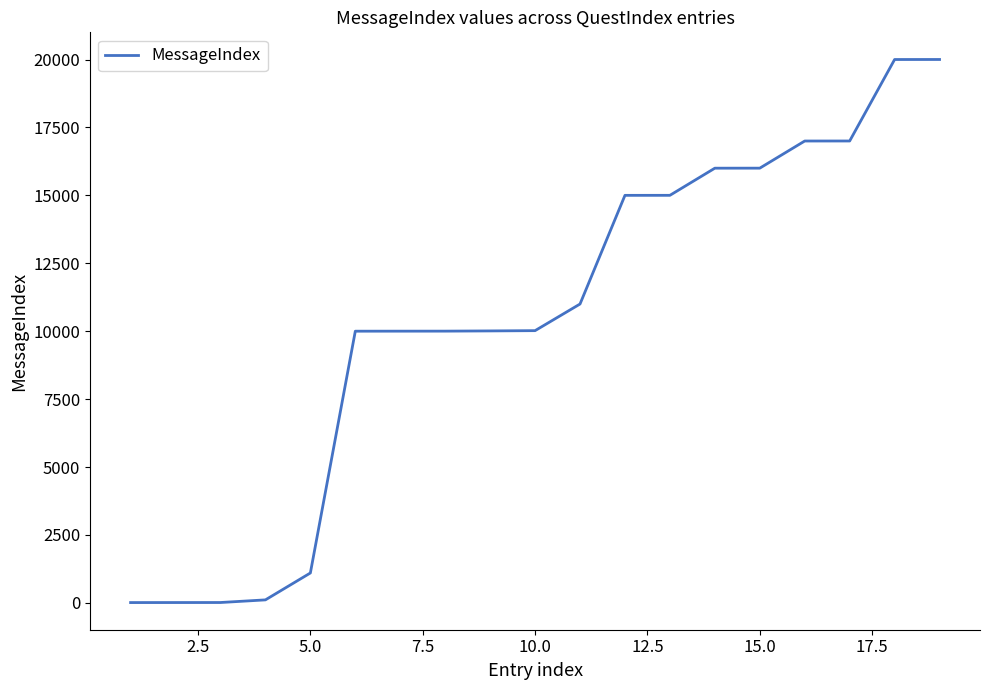

What is the difference between the maximum and minimum values?

19990